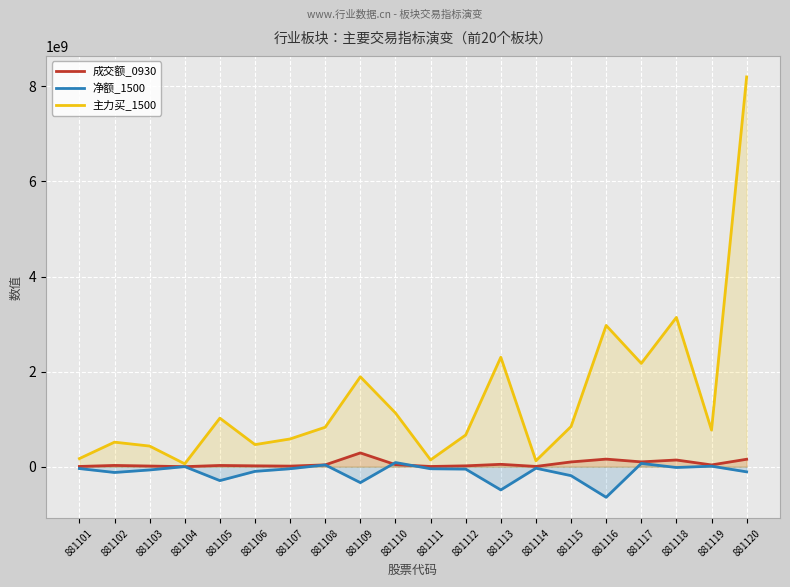

Reading left to right, list all the values displayed in this chart.

成交额_0930: 881101=5490973	881102=27267706	881103=14426709	881104=1385984	881105=26710464	881106=18602003	881107=12748649	881108=38815995	881109=290306511	881110=44130625	881111=5155643	881112=18486386	881113=50600811	881114=5990531	881115=100597493	881116=159928843	881117=101849051	881118=141329230	881119=37797097	881120=157239669
净额_1500: 881101=-38642446	881102=-121024580	881103=-67827236	881104=2272579	881105=-292000294	881106=-97731838	881107=-42687053	881108=38576560	881109=-334327528	881110=88072457	881111=-43071892	881112=-50152146	881113=-487929597	881114=-31473567	881115=-187992478	881116=-643056475	881117=69595773	881118=-16163197	881119=11356010	881120=-107698716
主力买_1500: 881101=171385377	881102=516831305	881103=434346530	881104=60697214	881105=1021622186	881106=465063542	881107=584060502	881108=830809971	881109=1891509107	881110=1130907126	881111=143900799	881112=667466412	881113=2302695923	881114=125333830	881115=845372990	881116=2971394100	881117=2173338684	881118=3140514310	881119=770969672	881120=8198932570